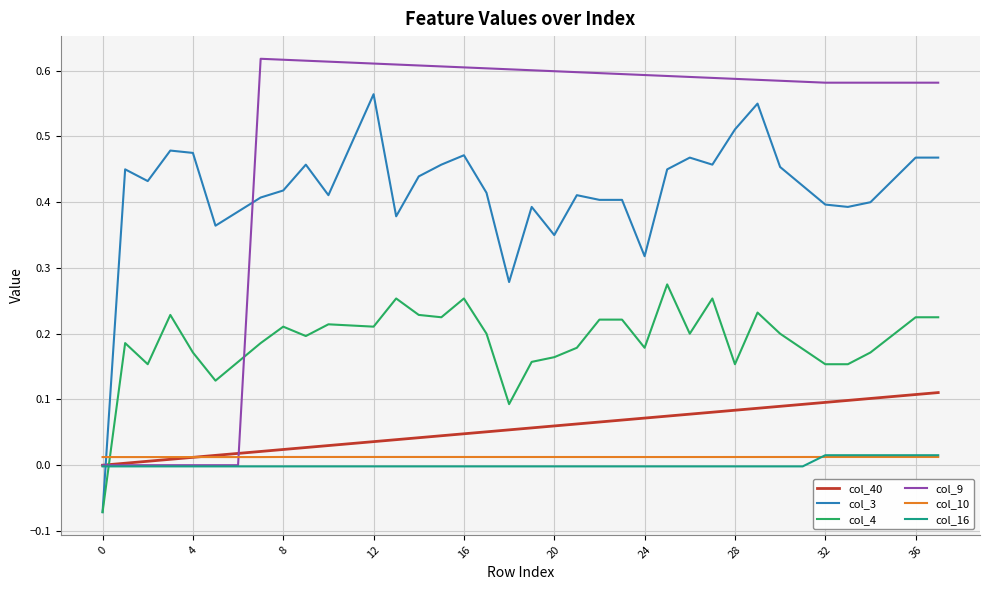

True or false: col_3 and col_9 intersect in this chart.

True